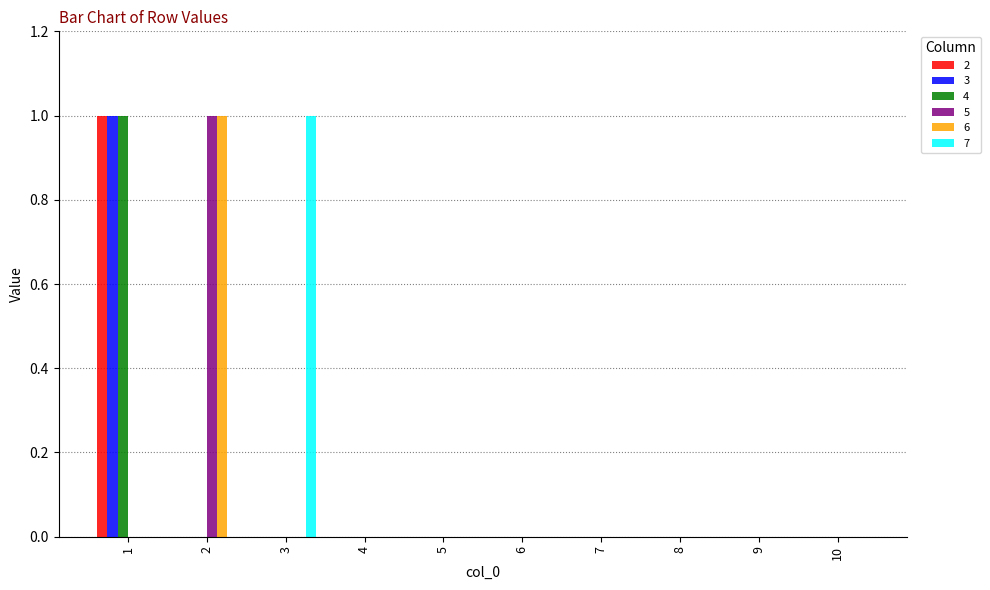

Is it true that 2 equals 0 at 8?

True